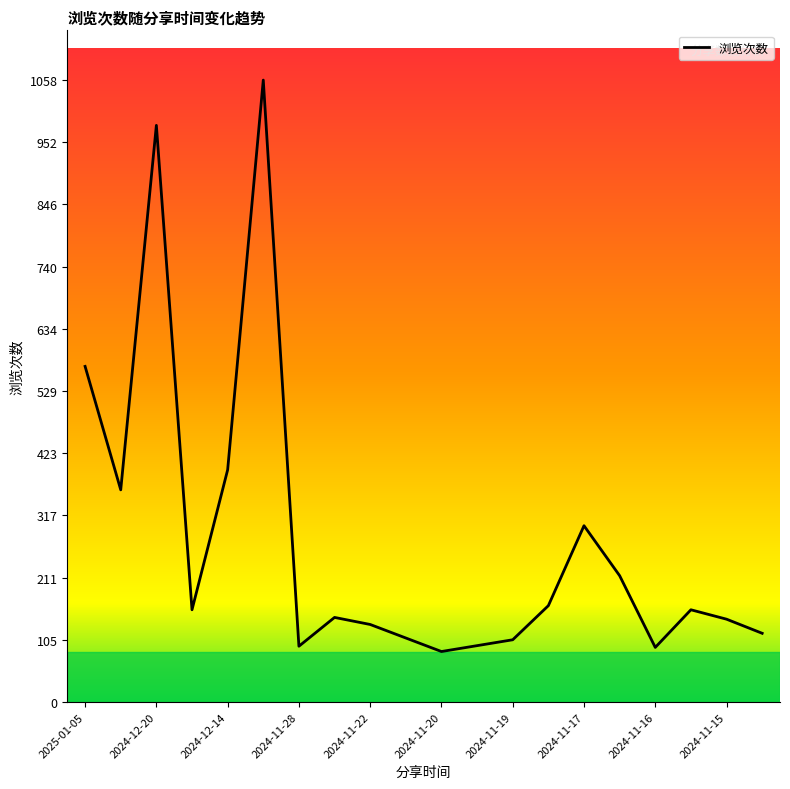

What is the maximum value shown in the chart?

1058